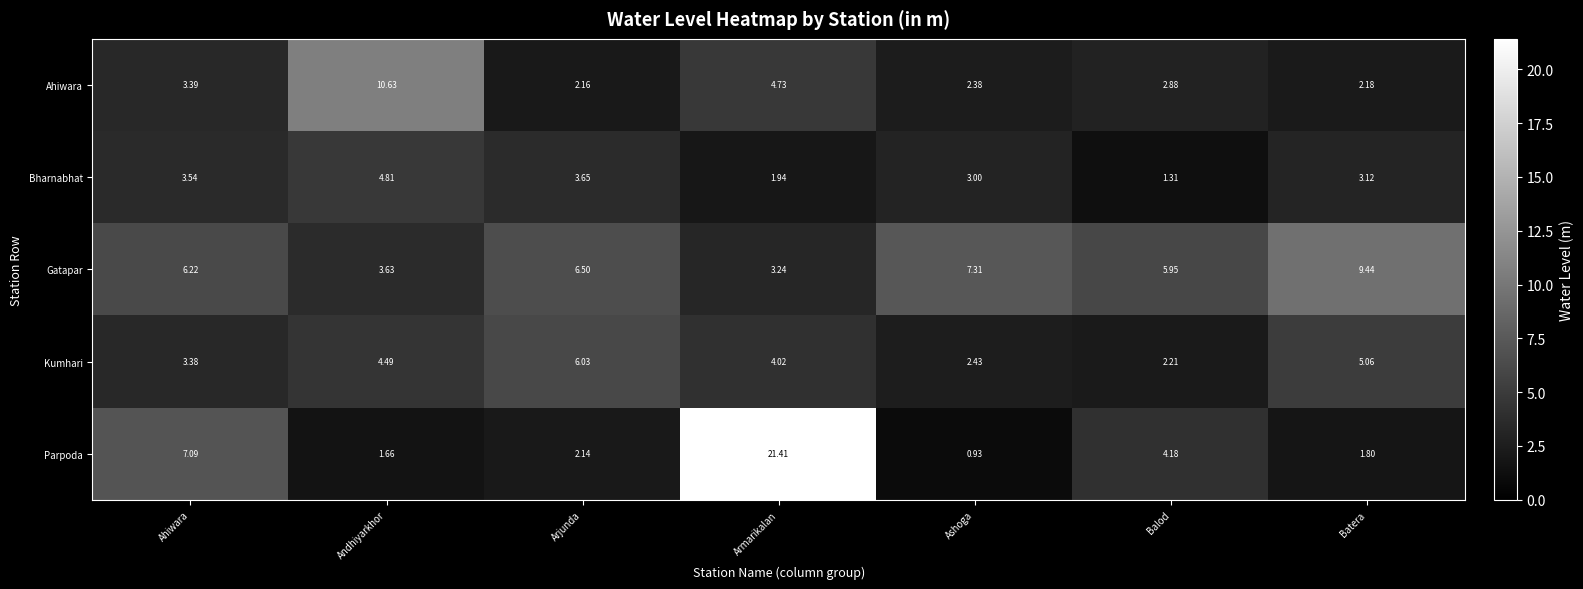

At which label does Parpoda first exceed 2?

Ahiwara